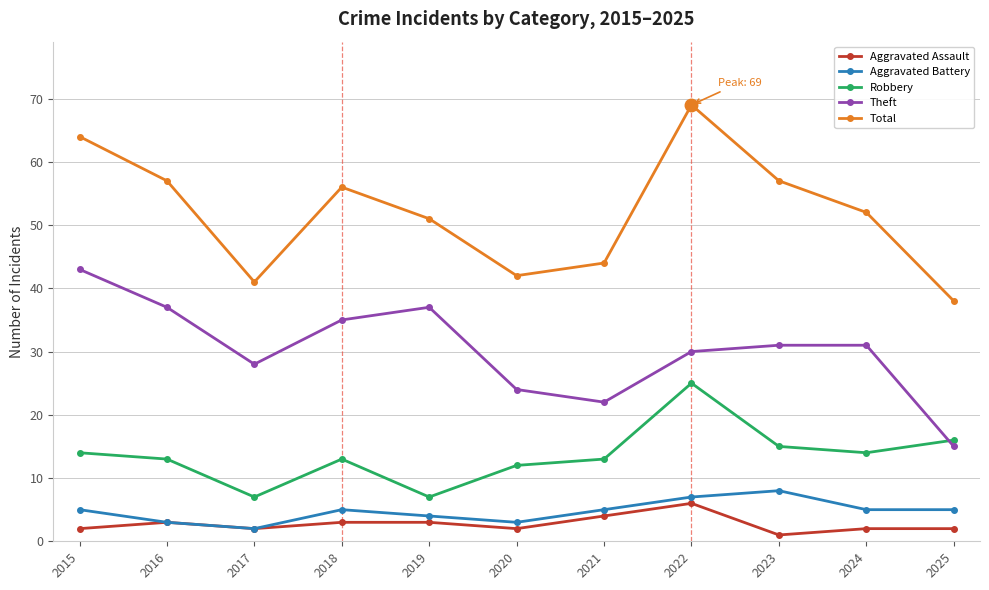

Reading right to left, what are all the values shown in this chart?

Aggravated Assault: 2	2	1	6	4	2	3	3	2	3	2
Aggravated Battery: 5	5	8	7	5	3	4	5	2	3	5
Robbery: 16	14	15	25	13	12	7	13	7	13	14
Theft: 15	31	31	30	22	24	37	35	28	37	43
Total: 38	52	57	69	44	42	51	56	41	57	64